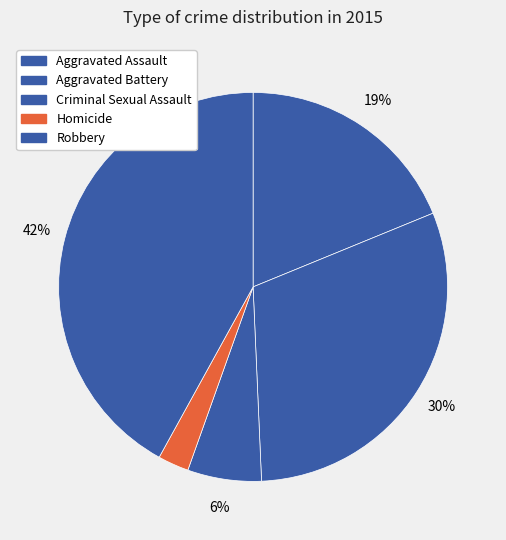

True or false: Aggravated Assault accounts for 19% of the total.

True